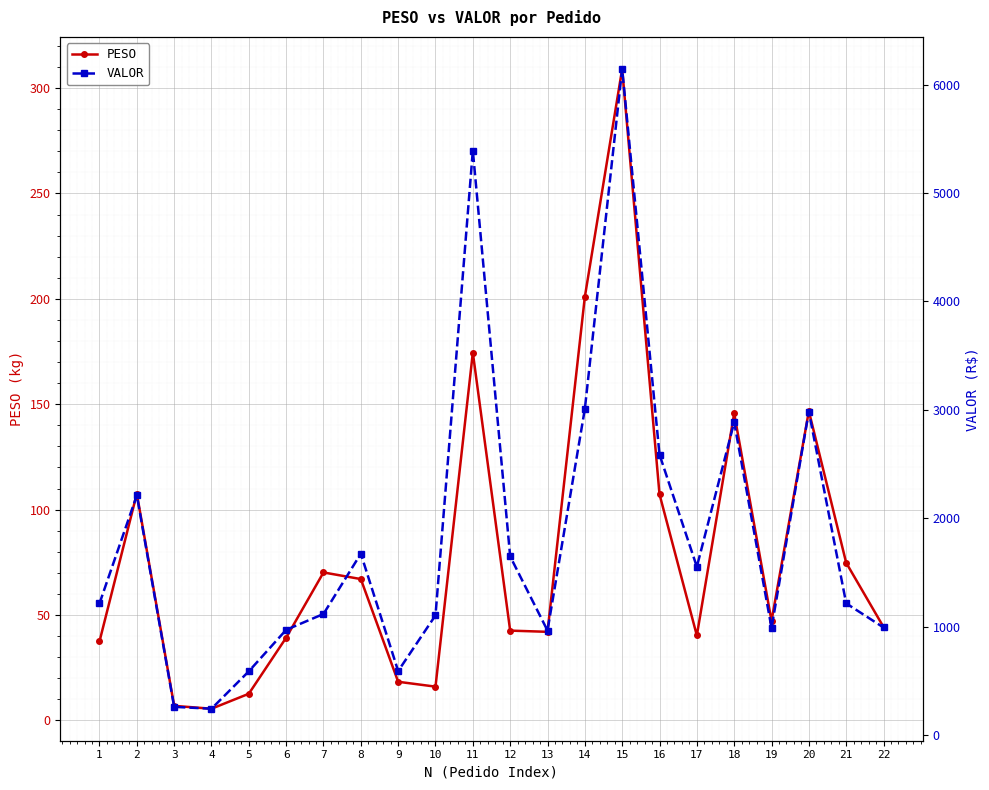

What is the difference between the maximum and minimum values in the PESO series?

303.6